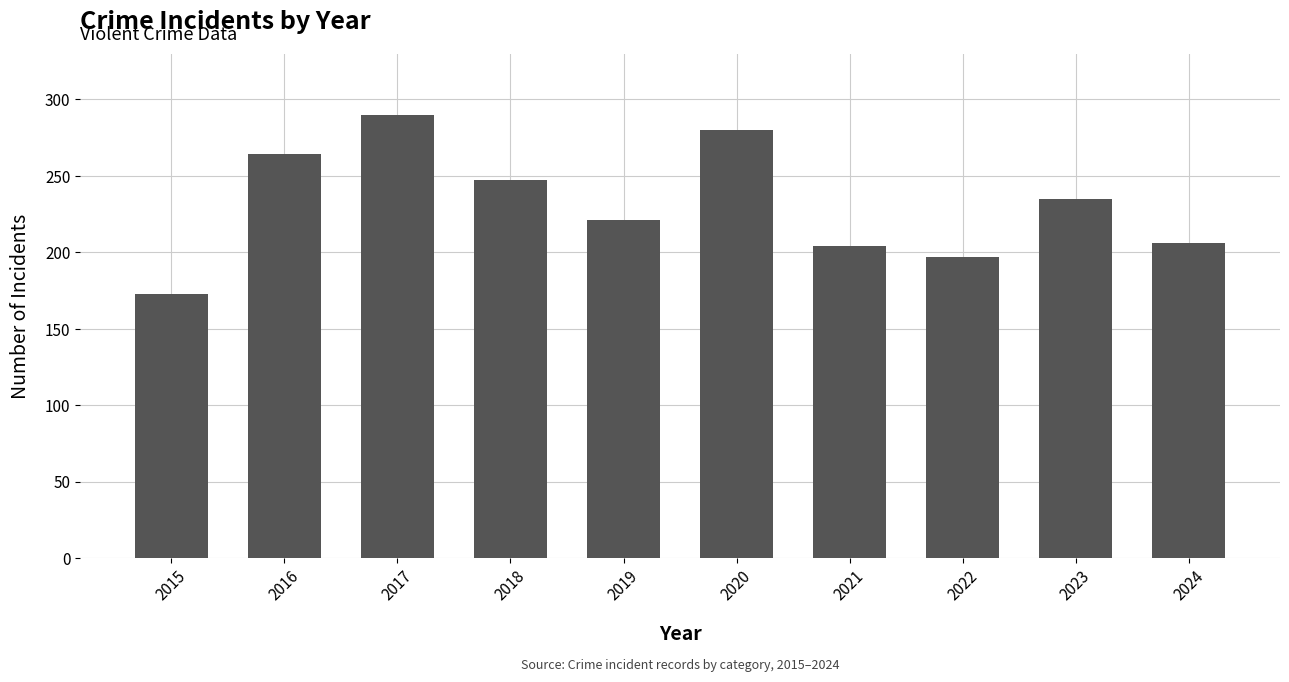

Are the bars grouped side by side (vs. stacked)?

No